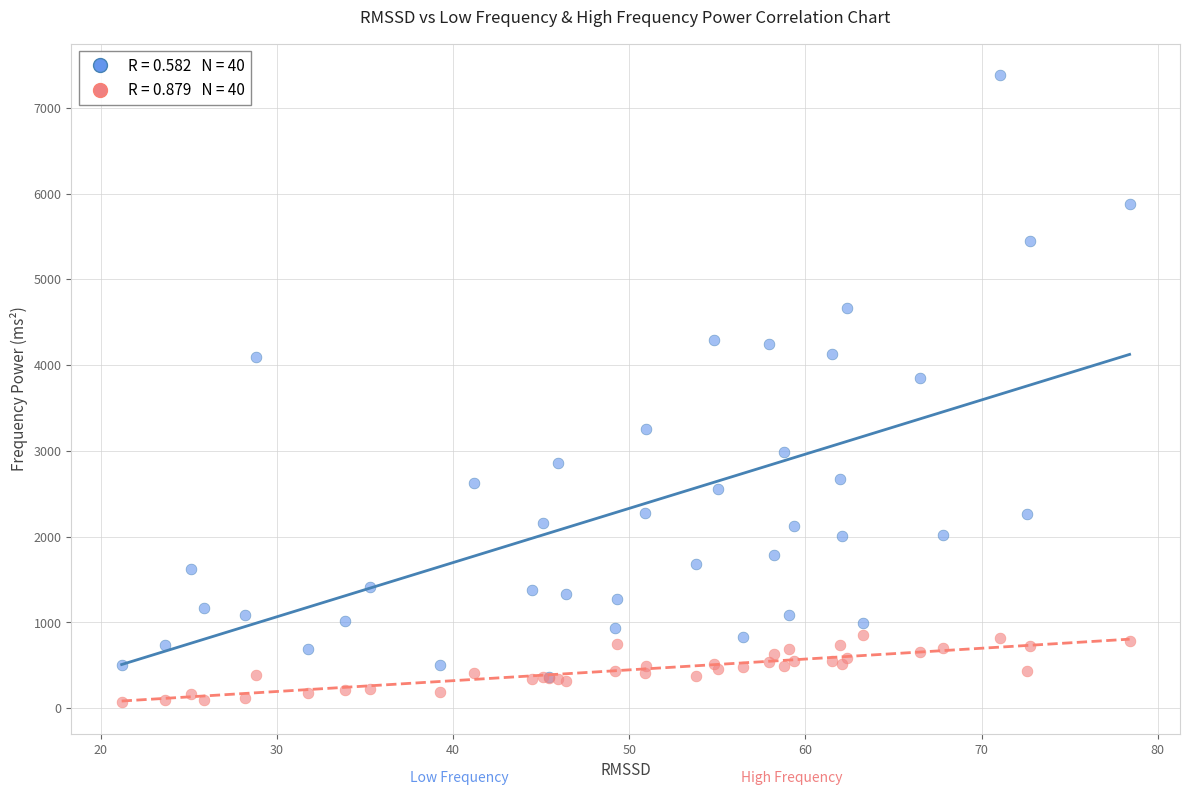

Across all series, what Y value is closest to 3725?

3852.5